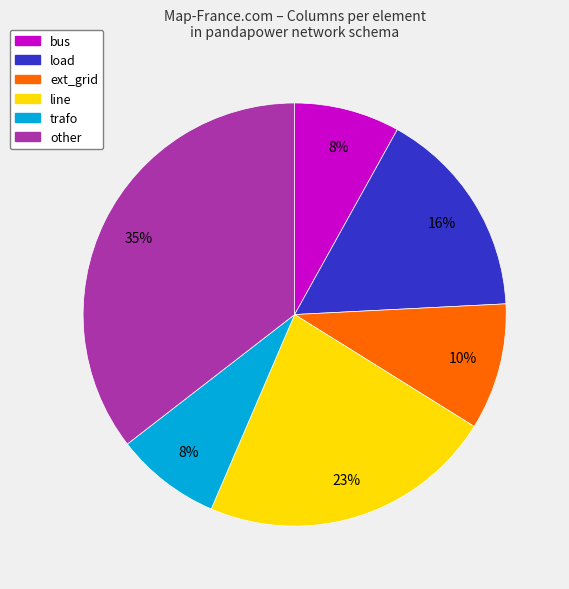

What is the largest slice in the pie chart?

other